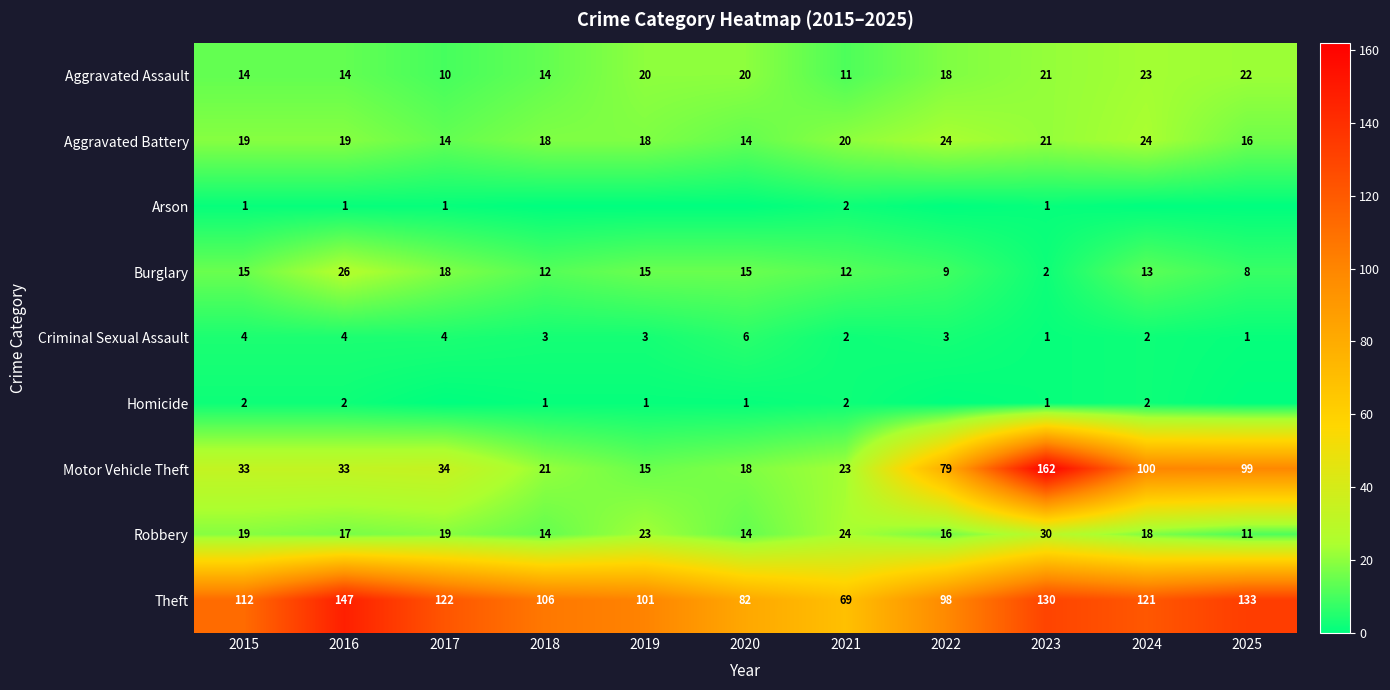

What is the difference between the second highest and minimum values in the Theft series?

64